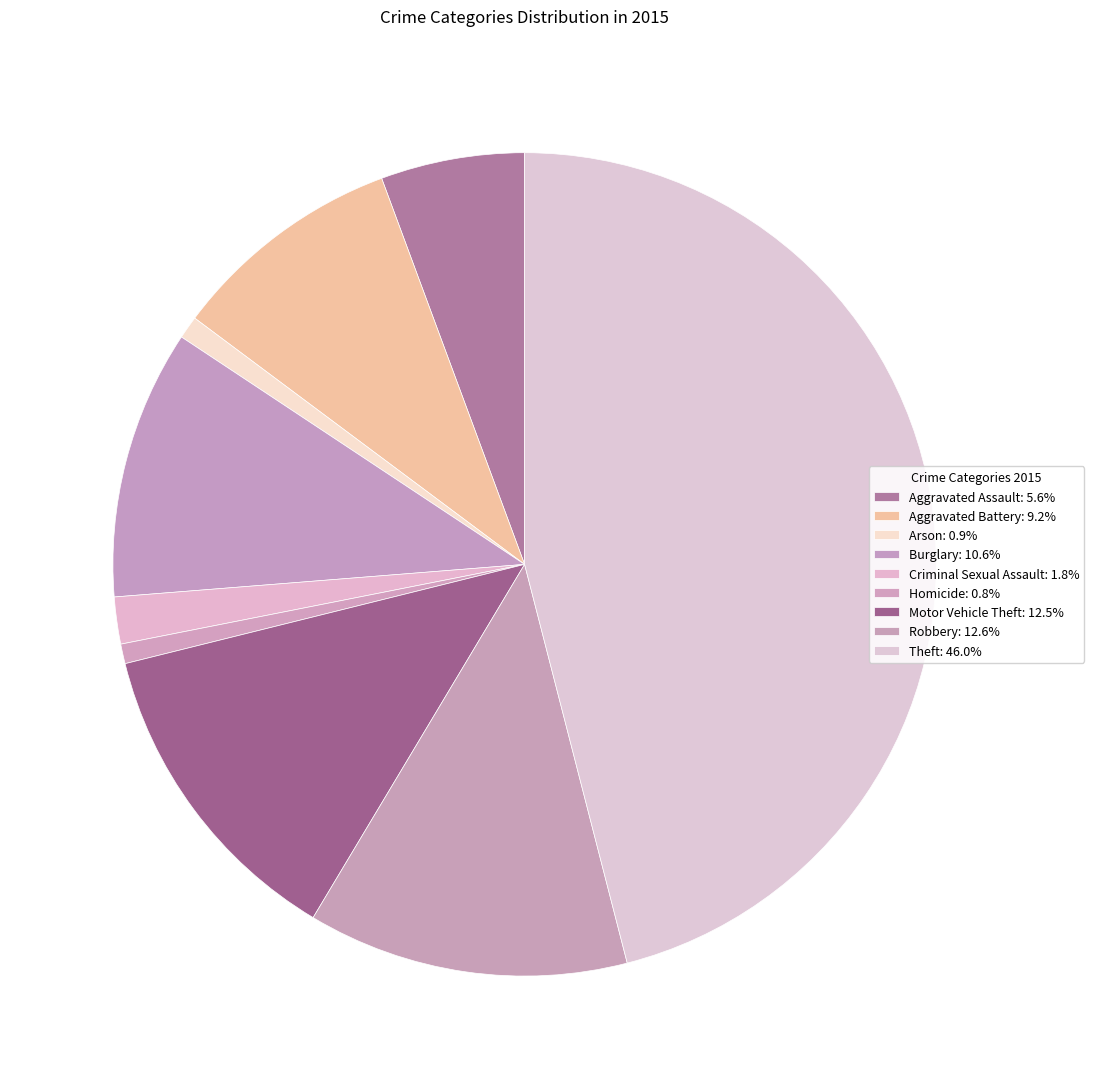

How much of the chart is everything except Criminal Sexual Assault?

98.2%